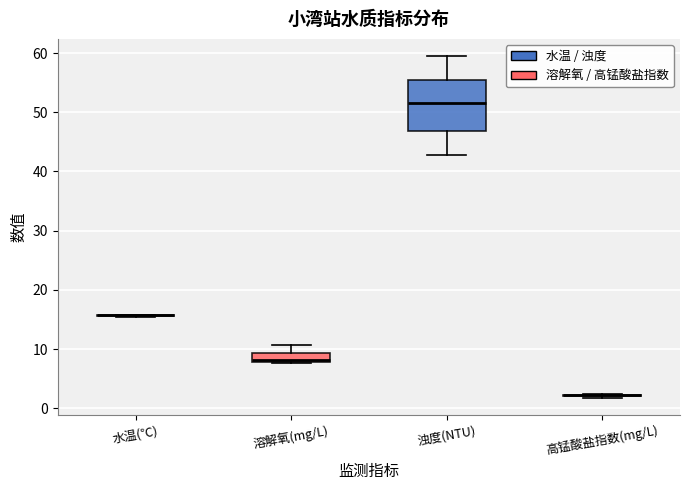

Reading left to right, transcribe this box plot: for each box, give where its median line is, the range the box spans, and where its two whiskers end, as read against the y-axis. The values are not printed on the chart, so give them approximately, as read against the axis.

水温(℃): box collapsed to a line at 16, whiskers 16 to 16
溶解氧(mg/L): median 8, box 8 to 9, whiskers 8 to 11
浊度(NTU): median 52, box 47 to 56, whiskers 43 to 60
高锰酸盐指数(mg/L): box collapsed to a line at 2, whiskers 2 to 2